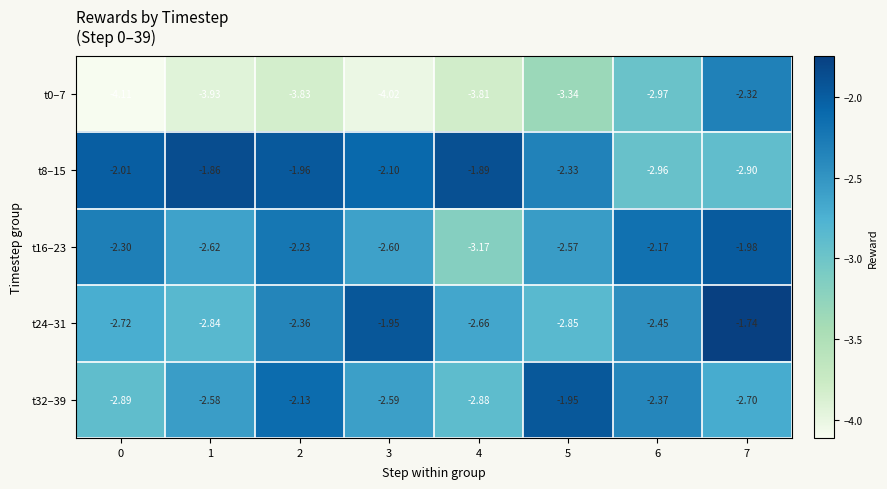

At how many categories does at least one series exceed -2?

6